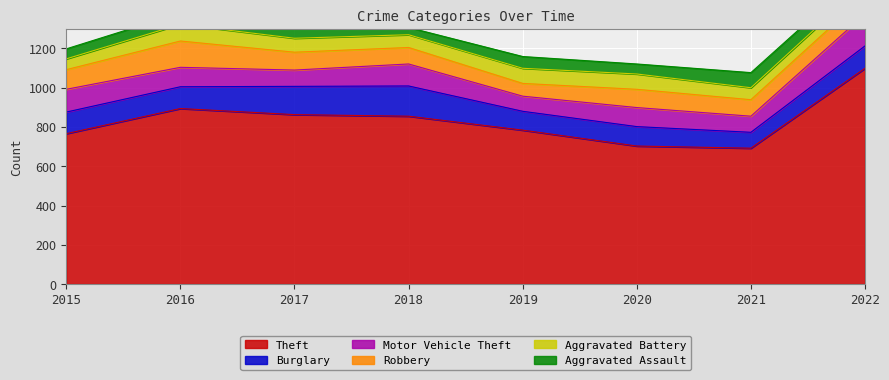

True or false: Robbery has more than 1 interior local peaks.

True